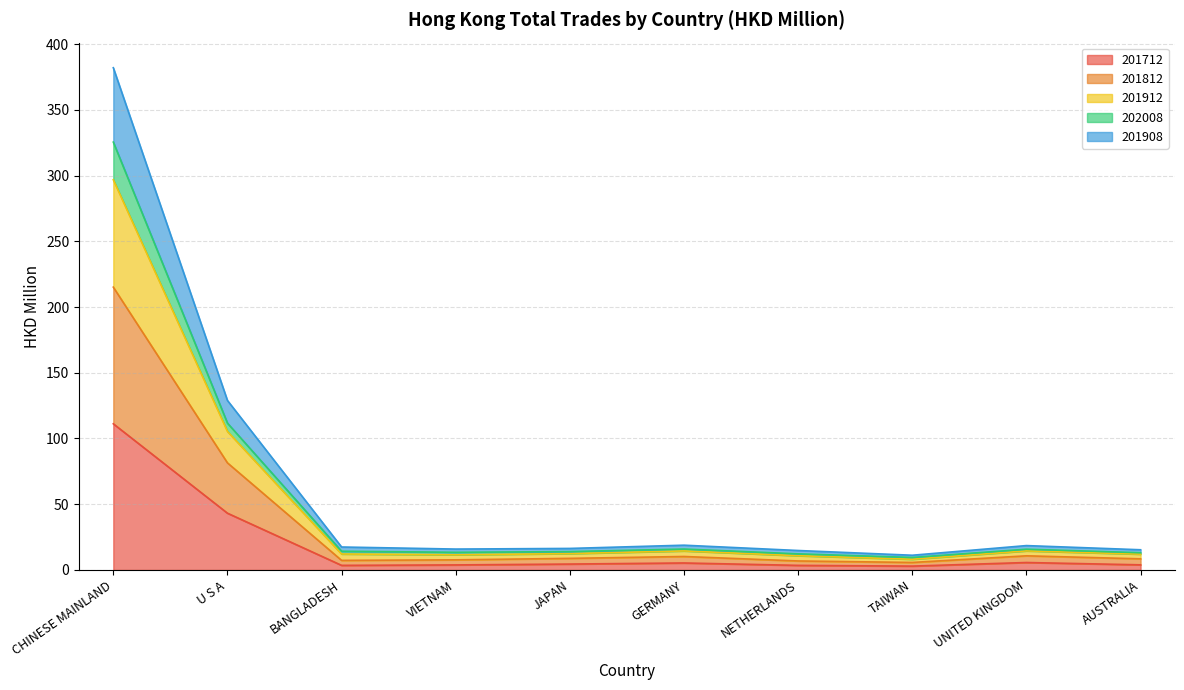

Which label corresponds to the smallest value in the chart?

TAIWAN